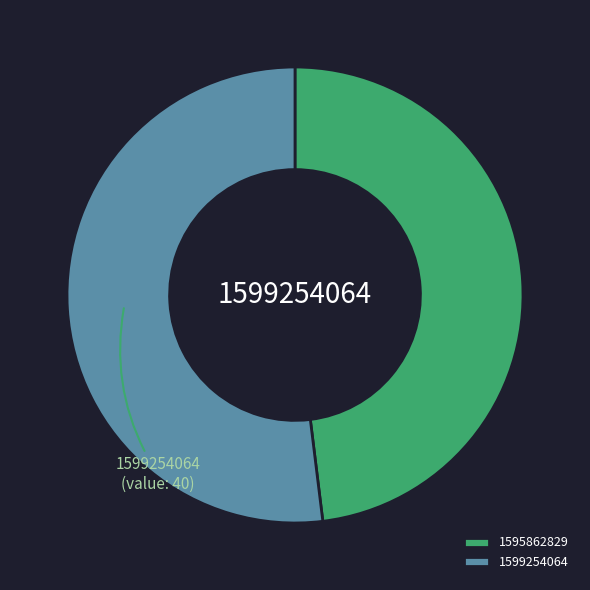

Is it true that 1599254064 is 52% of the pie?

True